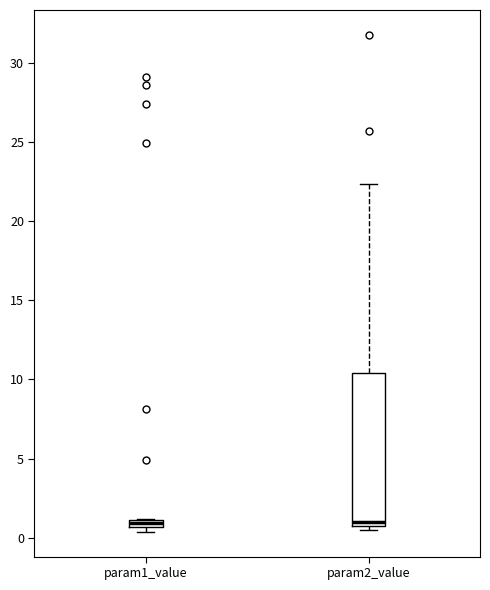

Where does the upper whisker of the box for param2_value end on the y-axis? The values are not printed on the chart, so give them approximately, as read against the axis.

22.5